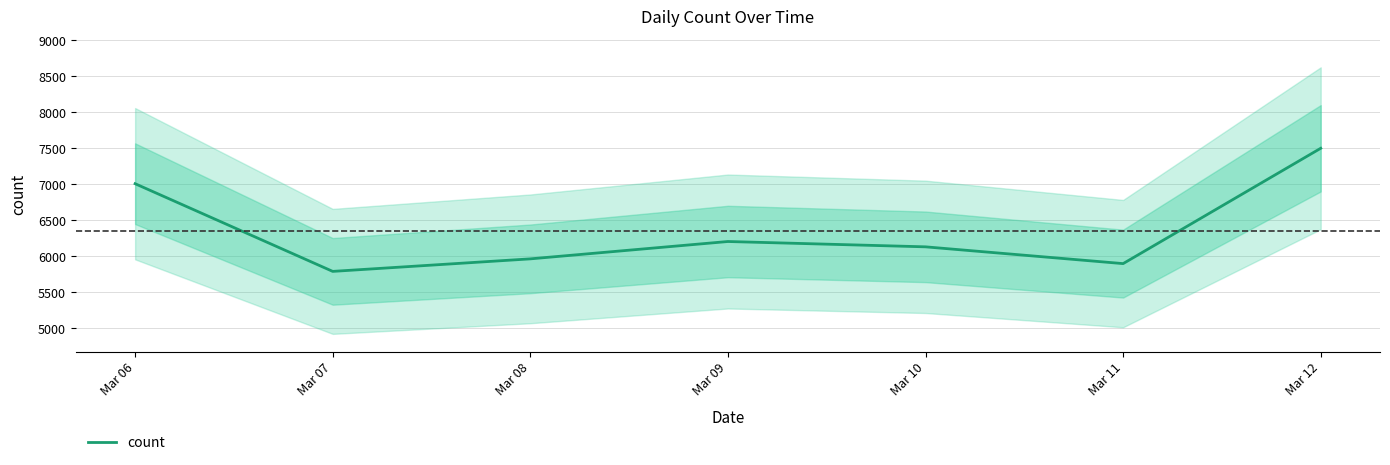

The value at Mar 07 is 5787. True or false?

True